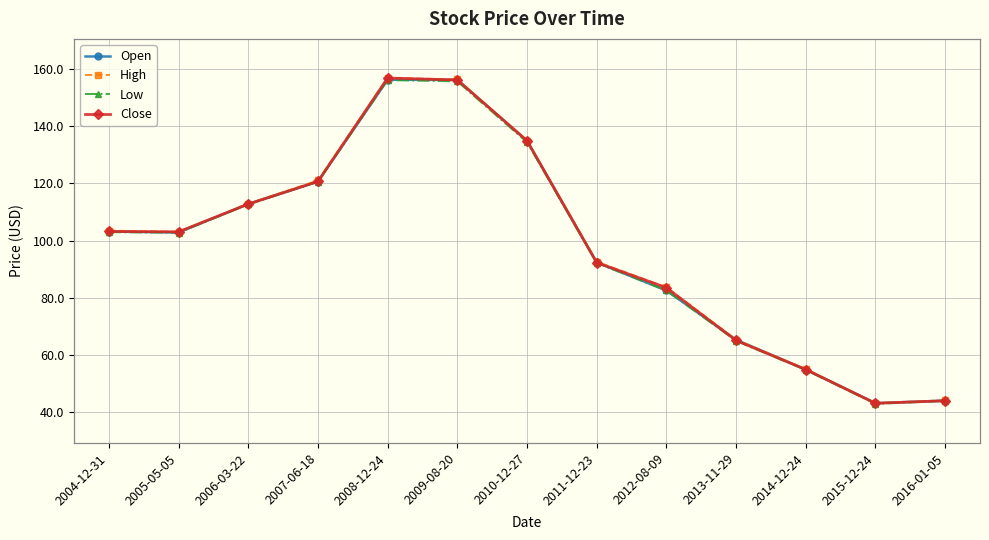

How many categories are shown in the chart?

13